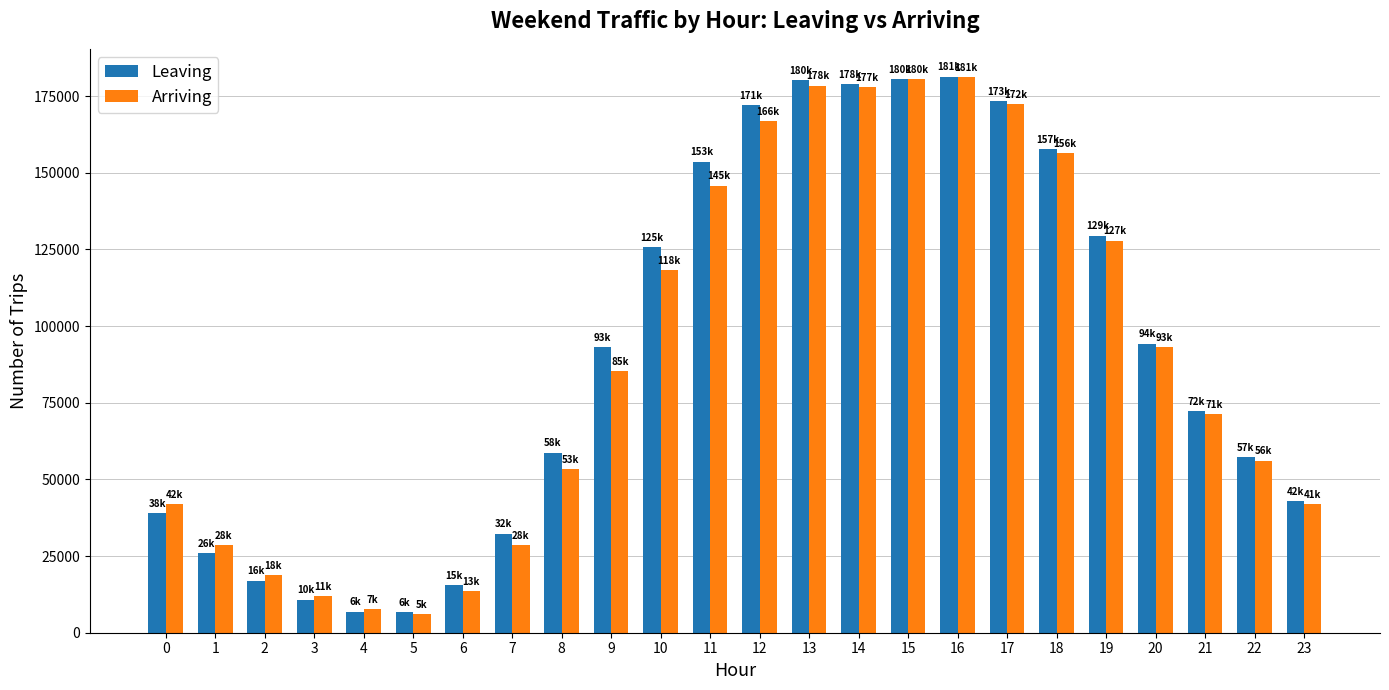

The value of Leaving at 18 is 205162. True or false?

False